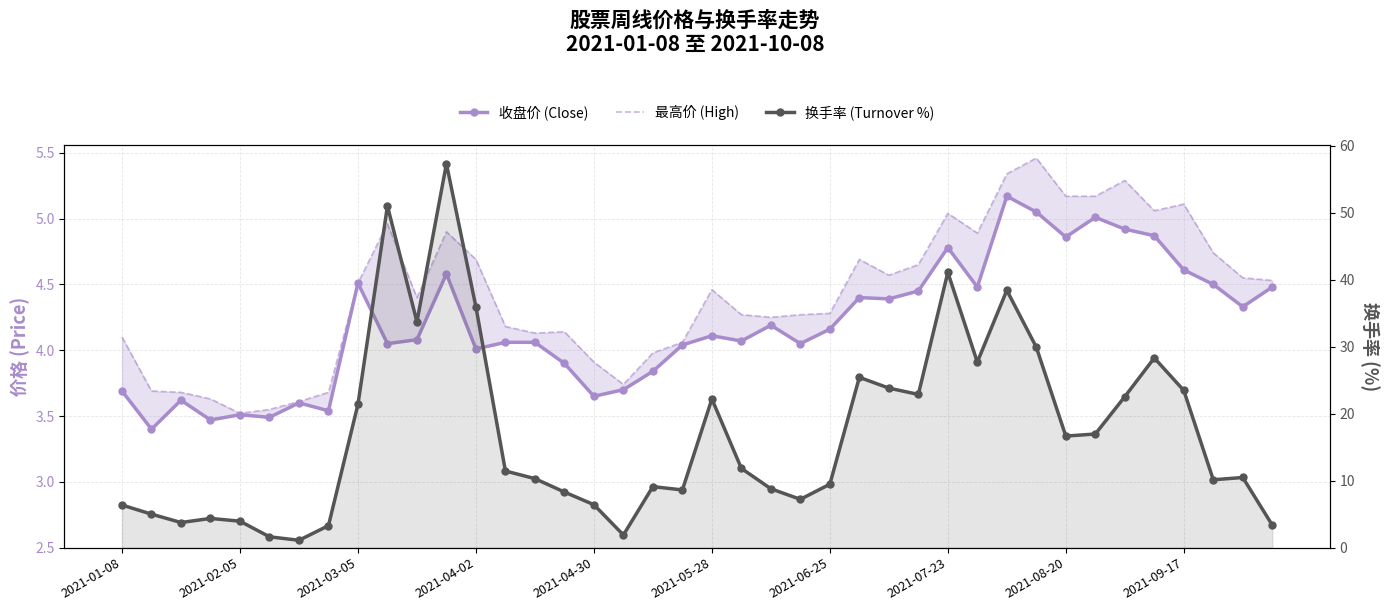

Does the chart have visible grid lines?

Yes